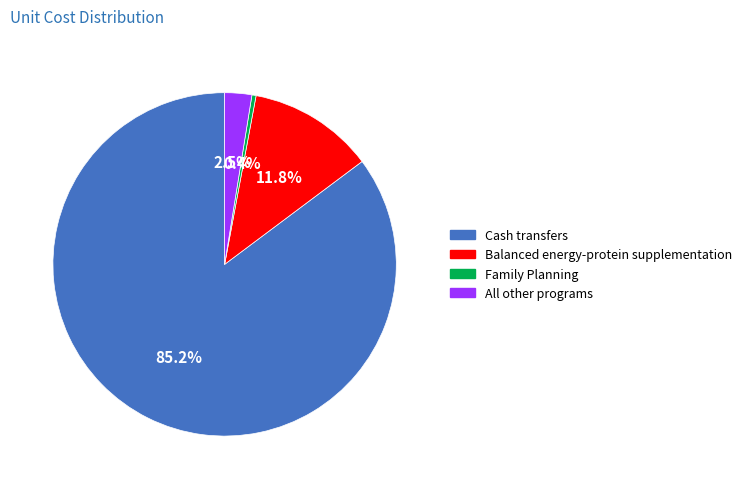

Is there any slice that represents more than half of the pie?

Yes